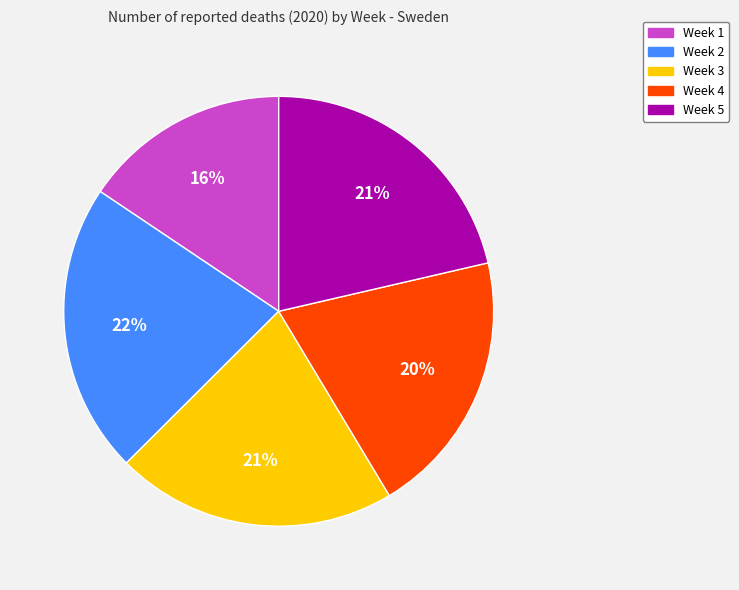

Count the number of slices in the pie.

5